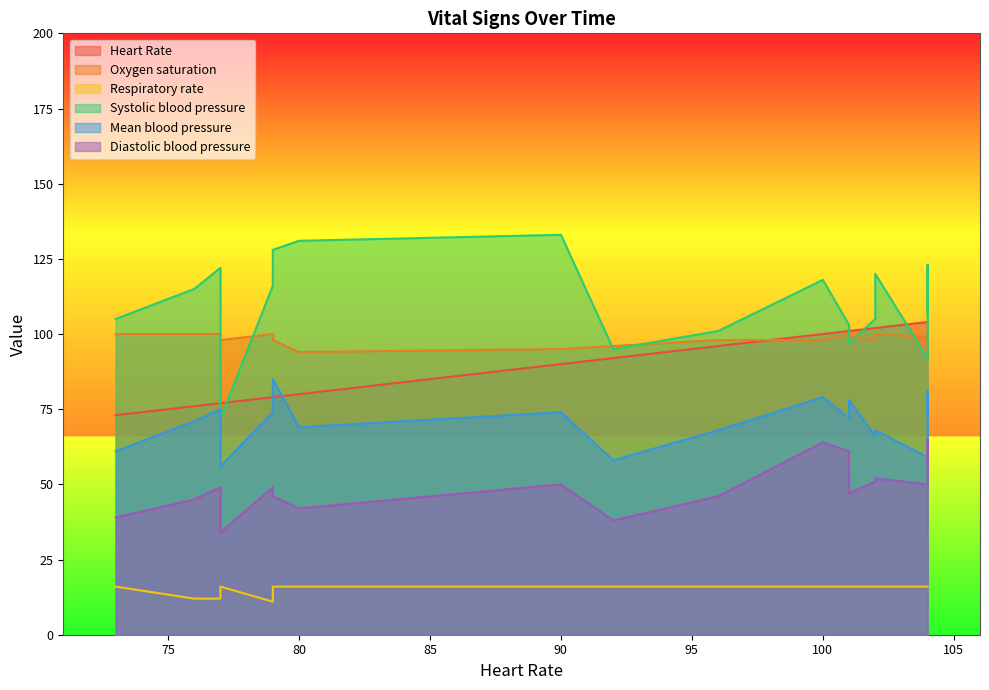

What is the difference between the maximum and minimum values in the Respiratory rate series?

5